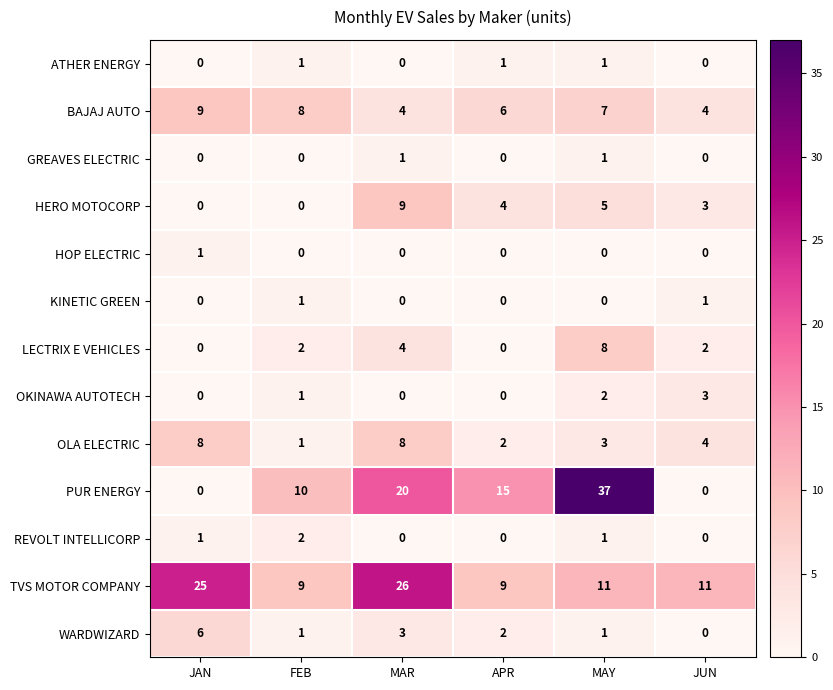

Where is HERO MOTOCORP nearest to the value 4?

APR